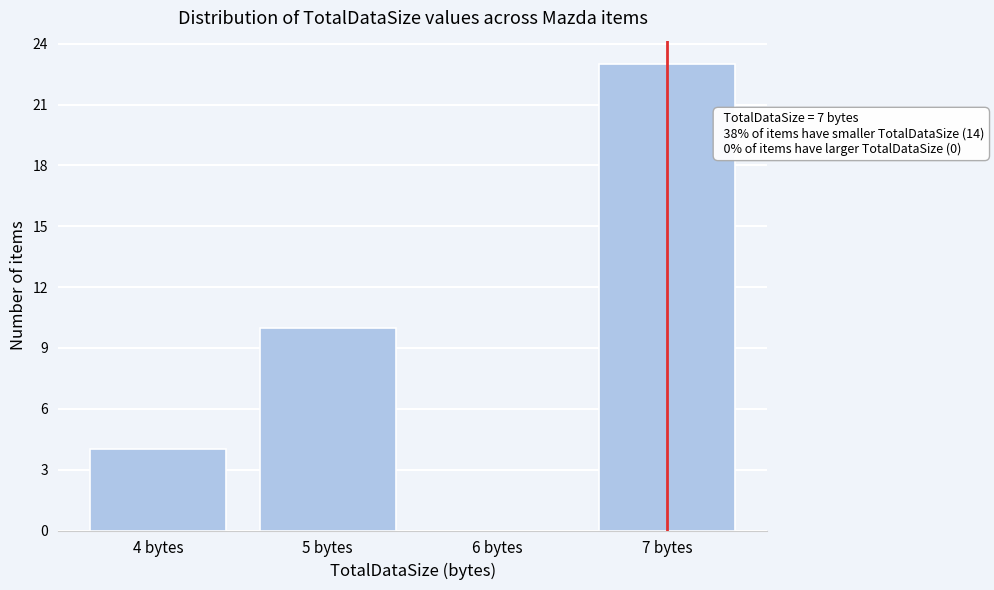

Over which range of the x-axis is the bar tallest?

6.5 to 7.5